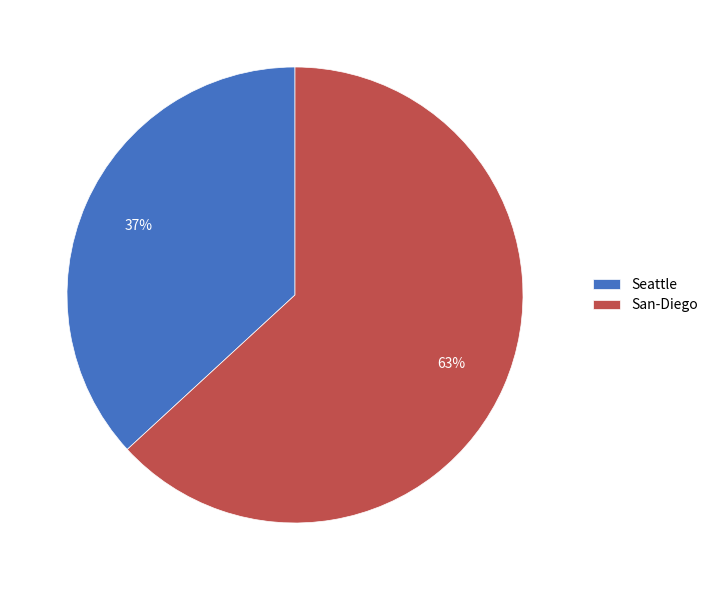

Which slice is the smallest?

Seattle